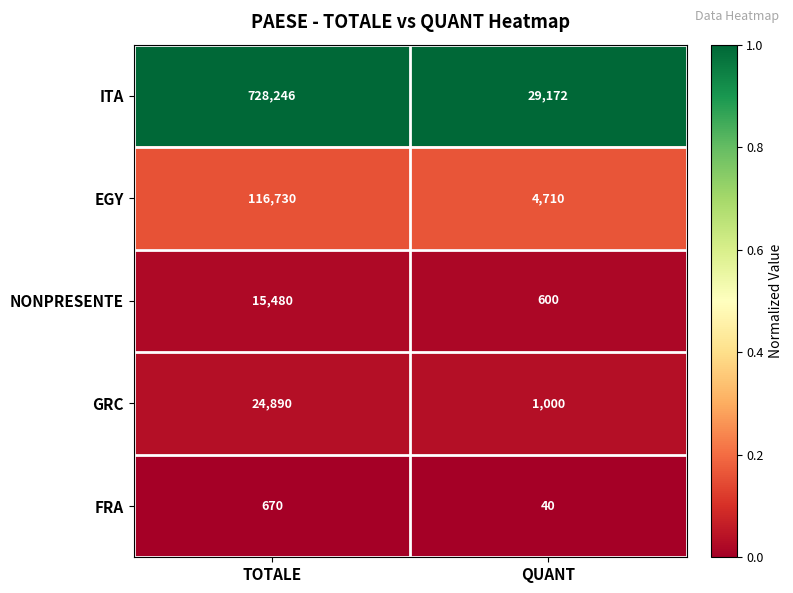

What is the average value of the ITA series?

378709